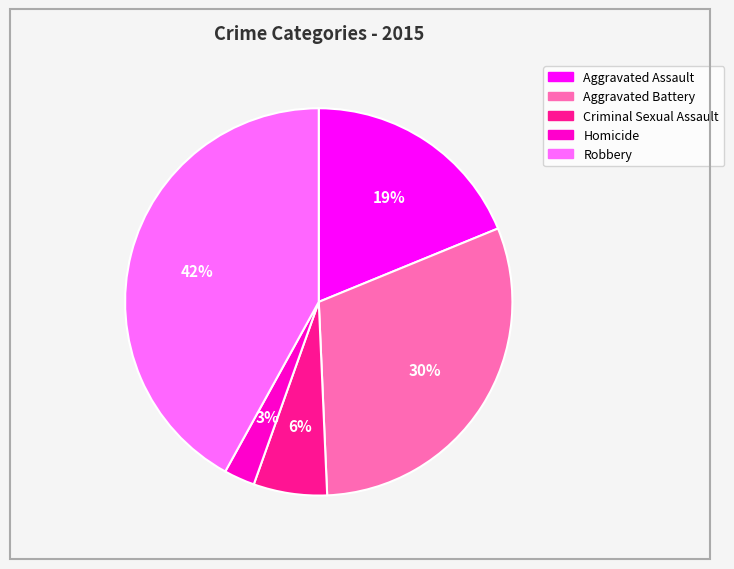

Count the number of slices in the pie.

5